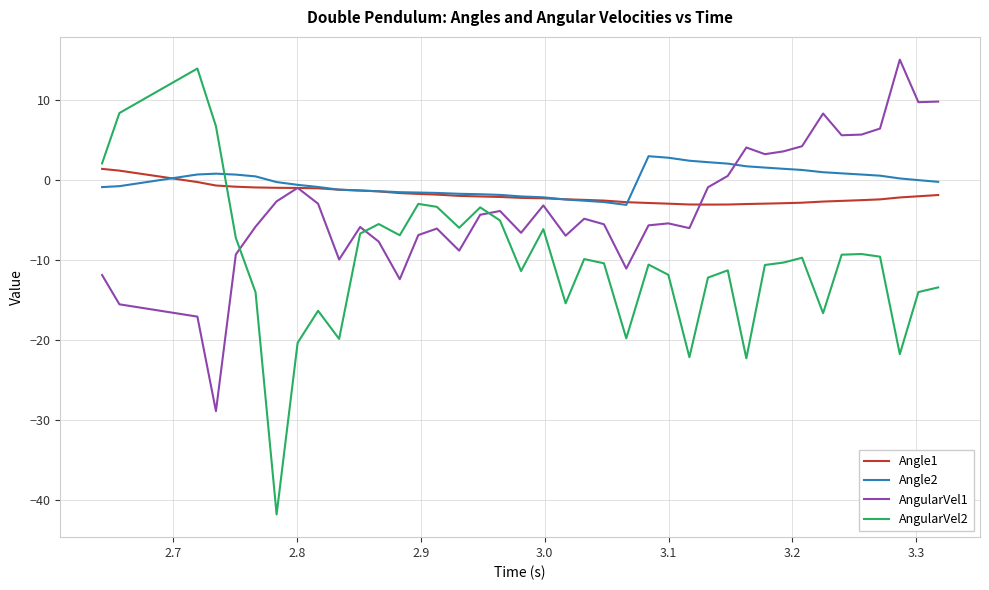

True or false: Angle2 and AngularVel2 intersect in this chart.

True